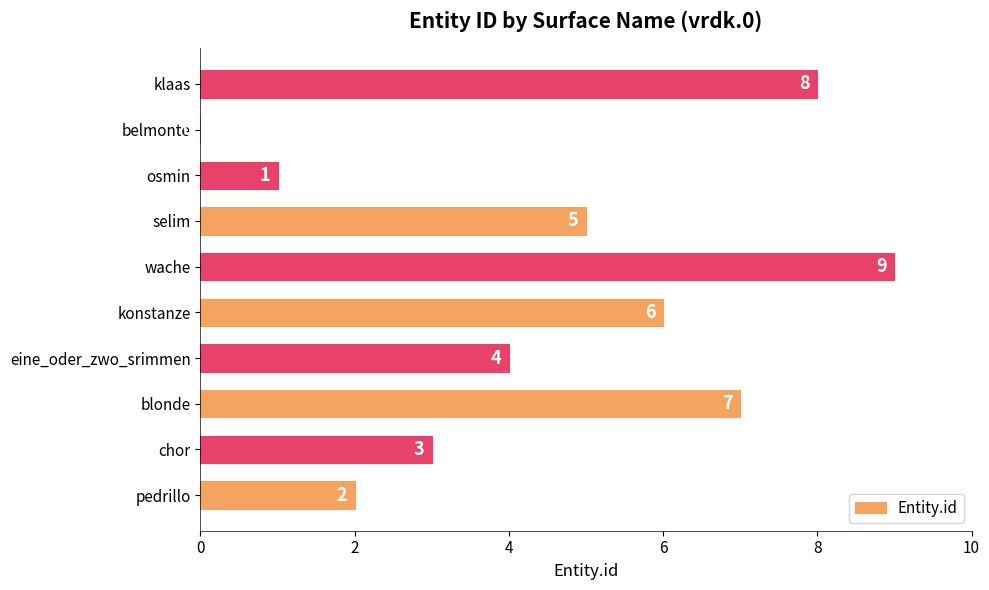

What is the sum of the values at konstanze and wache?

15